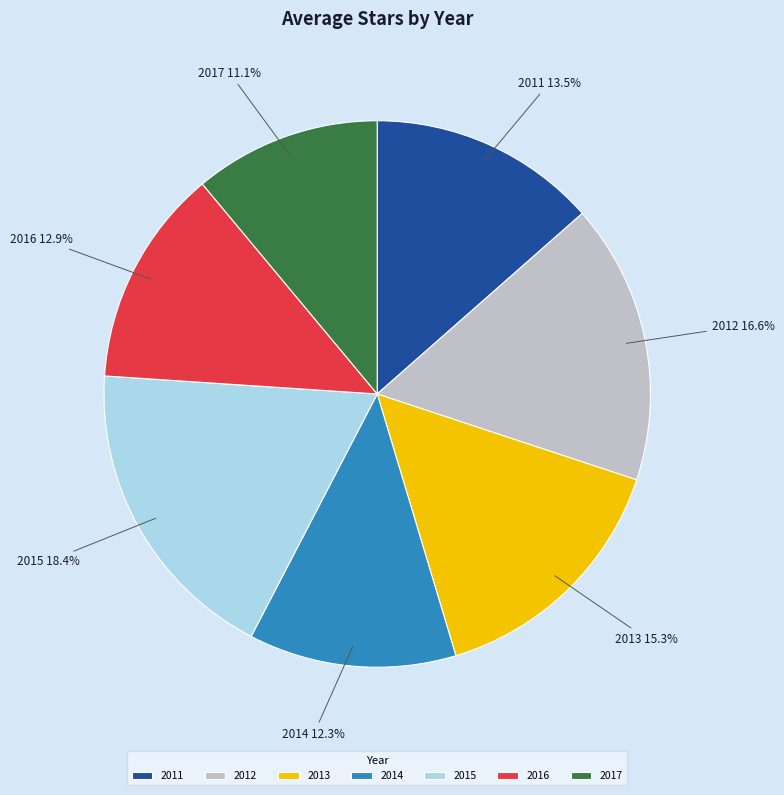

To the nearest percent, what percentage of the pie is 2012?

17%